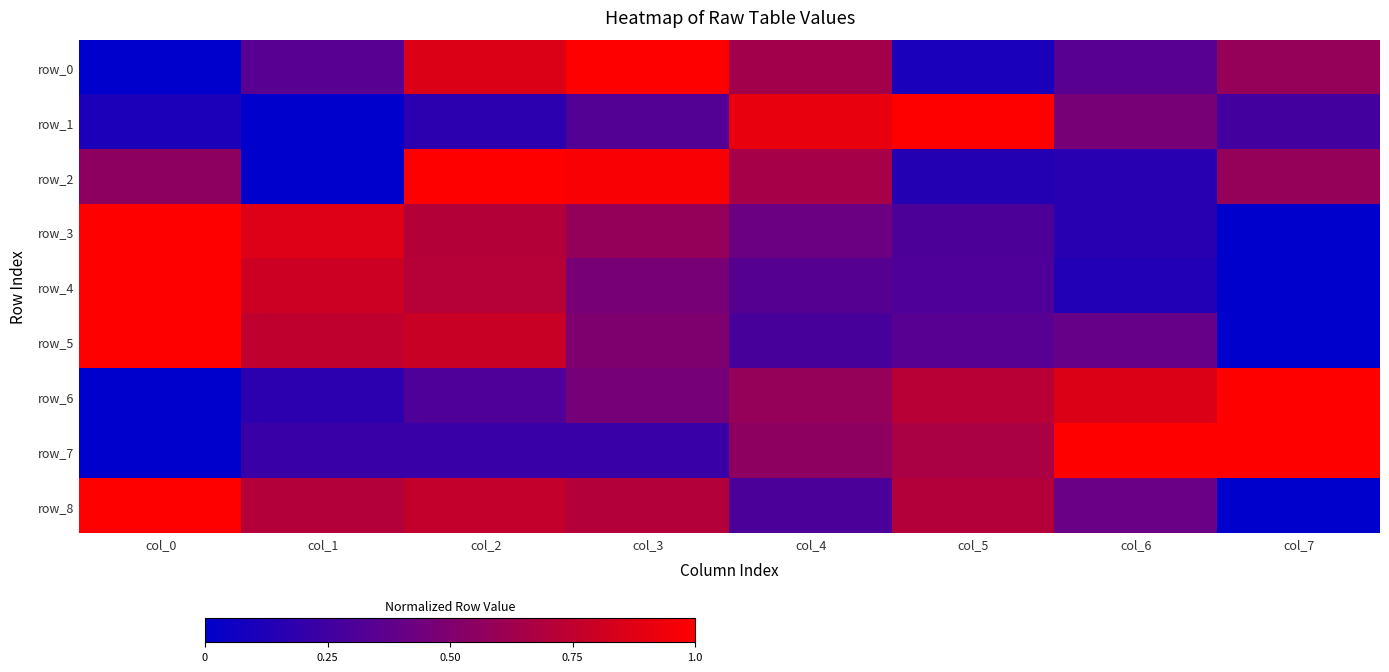

Between col_4 and col_7, which series saw the biggest shift?

row_1